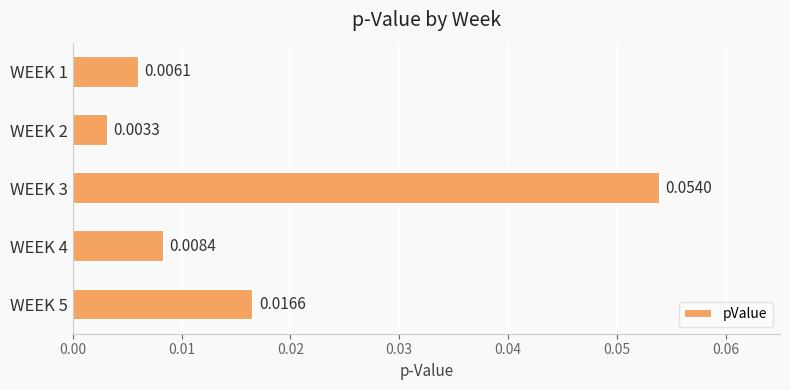

How many data points does each series have?

5